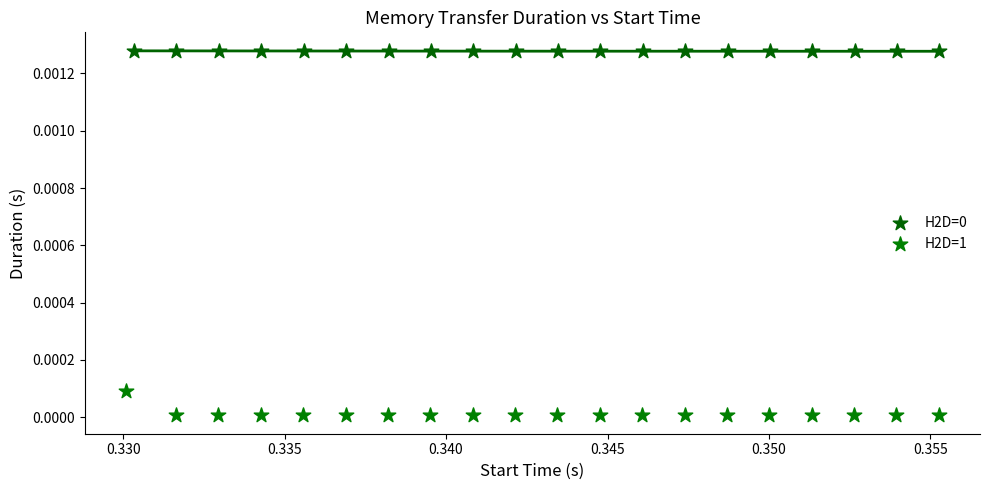

Which series reaches the minimum Y coordinate?

H2D=1